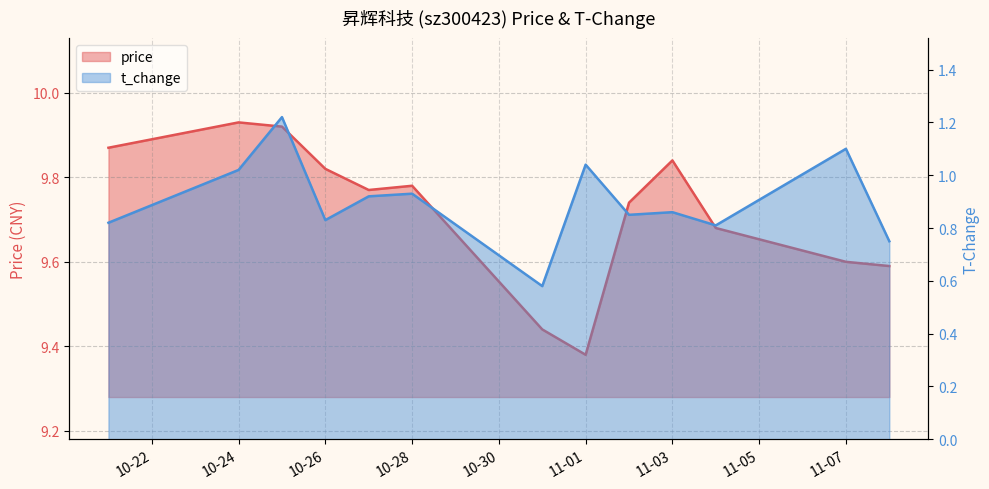

True or false: t_change has more than 2 points higher than both neighbors.

True